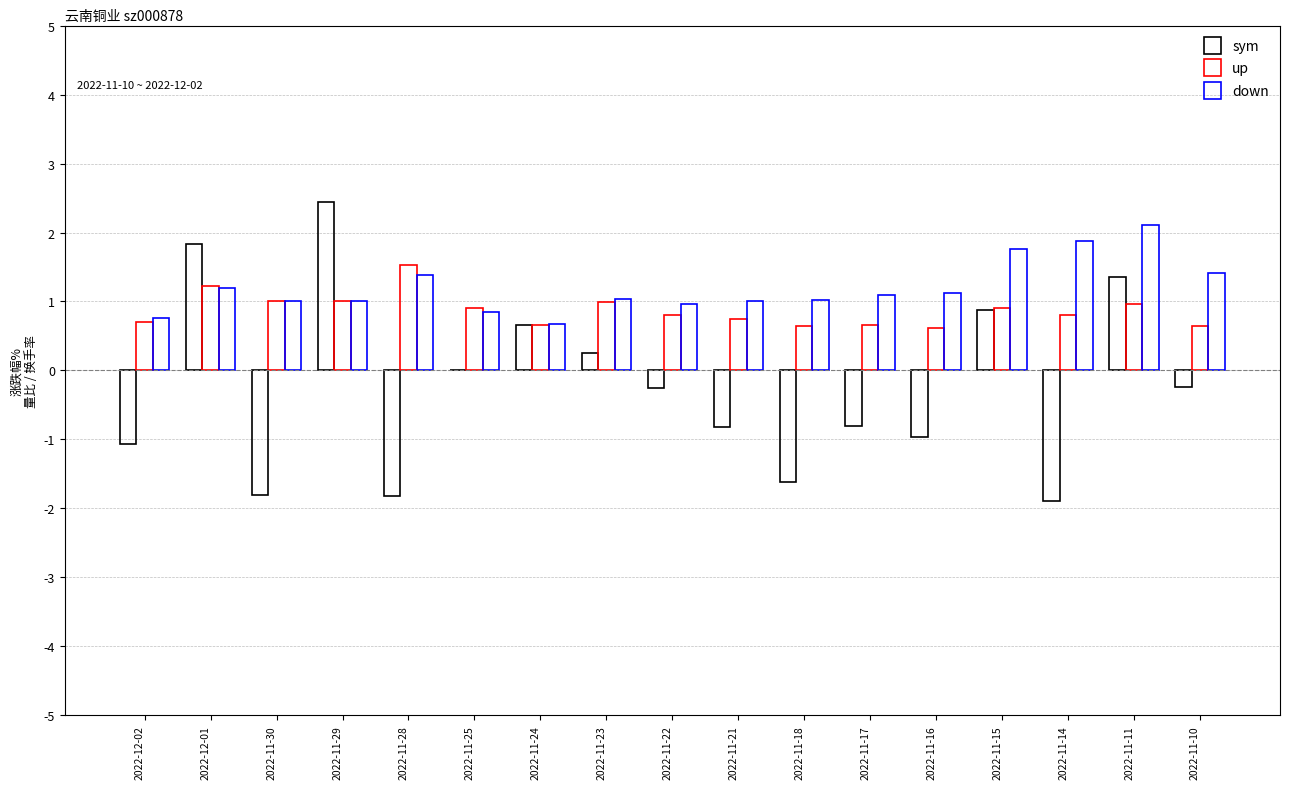

How many groups of bars are there?

17